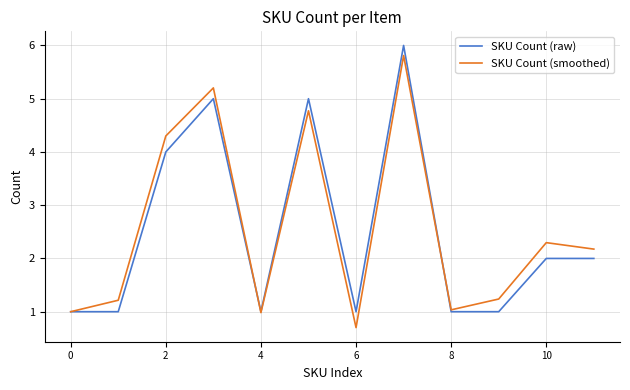

True or false: SKU Count (raw) and SKU Count (smoothed) intersect in this chart.

True